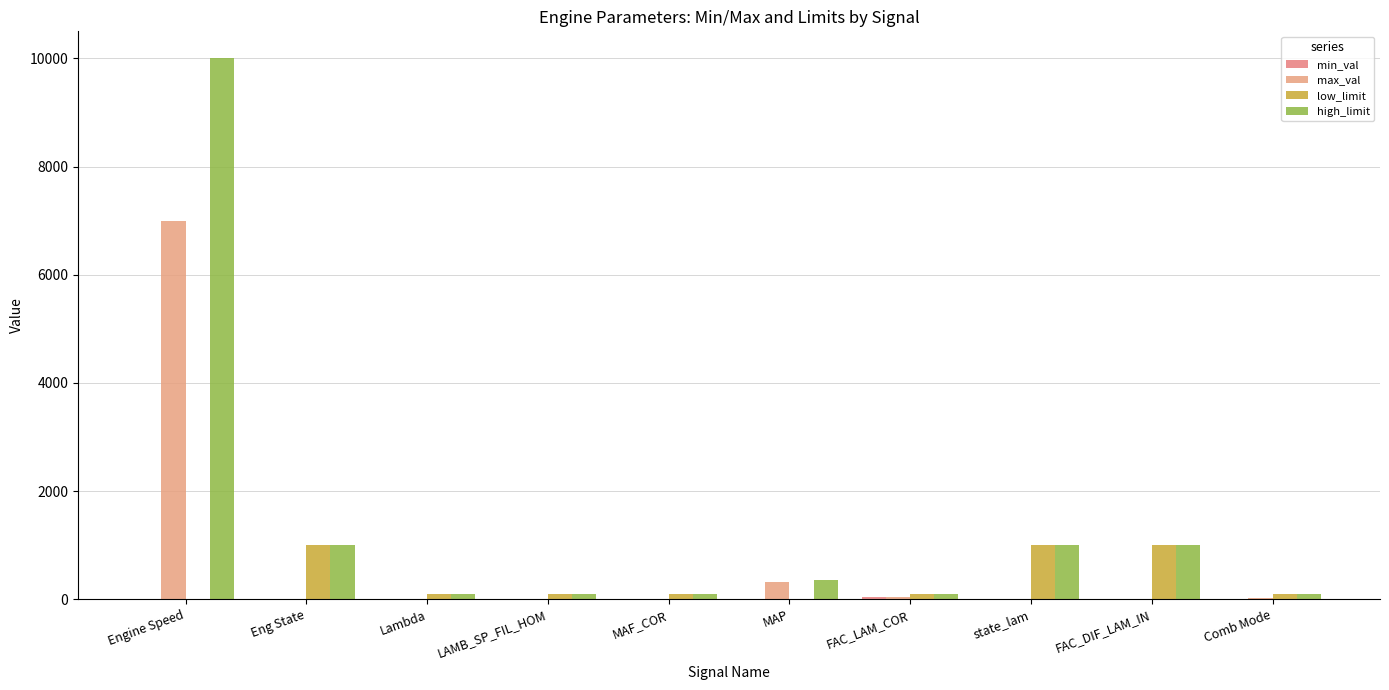

What value does the max_val series have at MAF_COR?

1.0